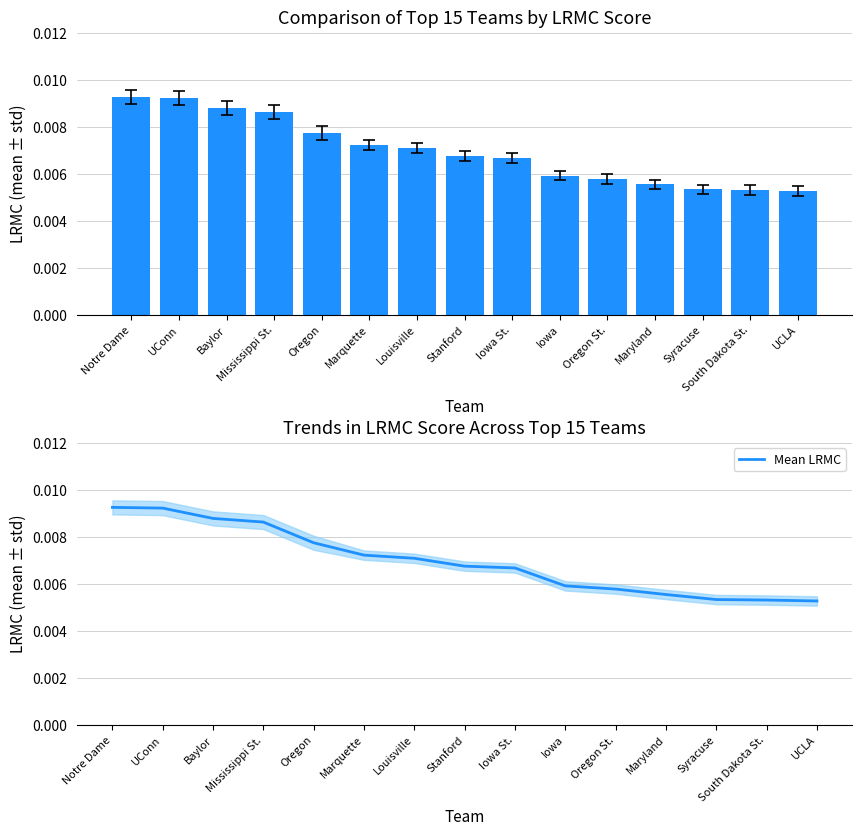

What position from the left is Notre Dame?

1